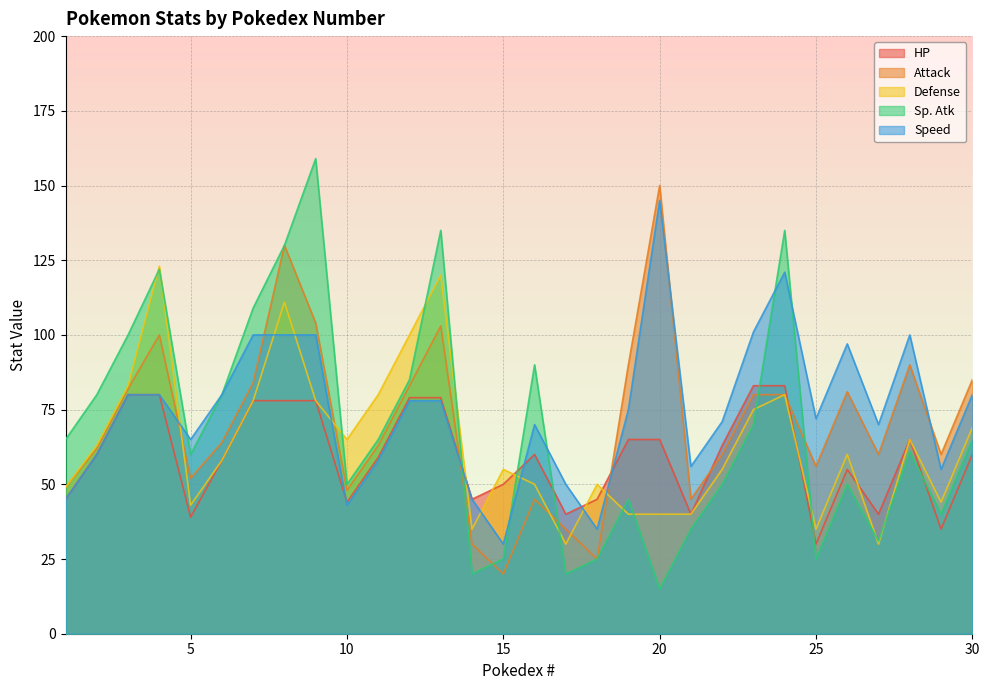

What is the smallest value displayed?

15